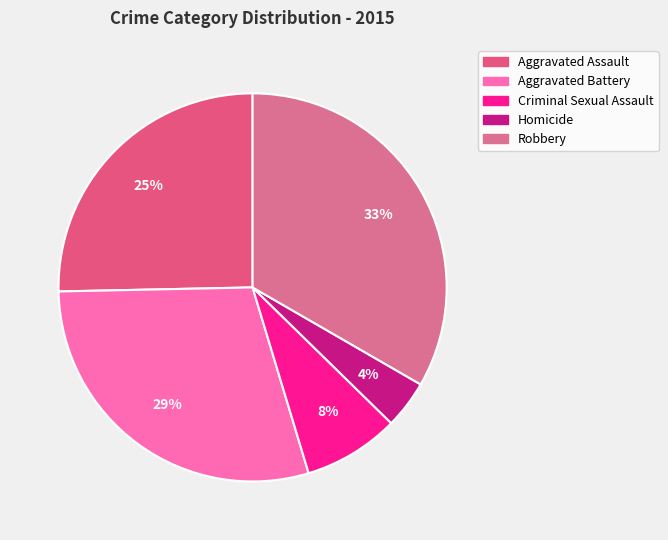

The Aggravated Battery slice represents 29% of the pie. True or false?

True